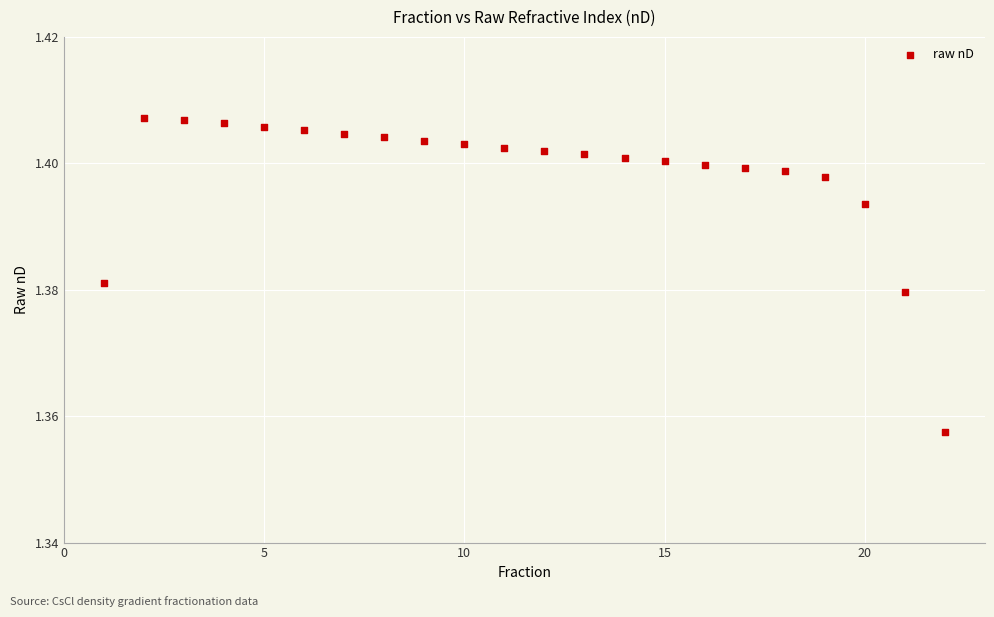

What is the range of X values (max minus min)?

21.0